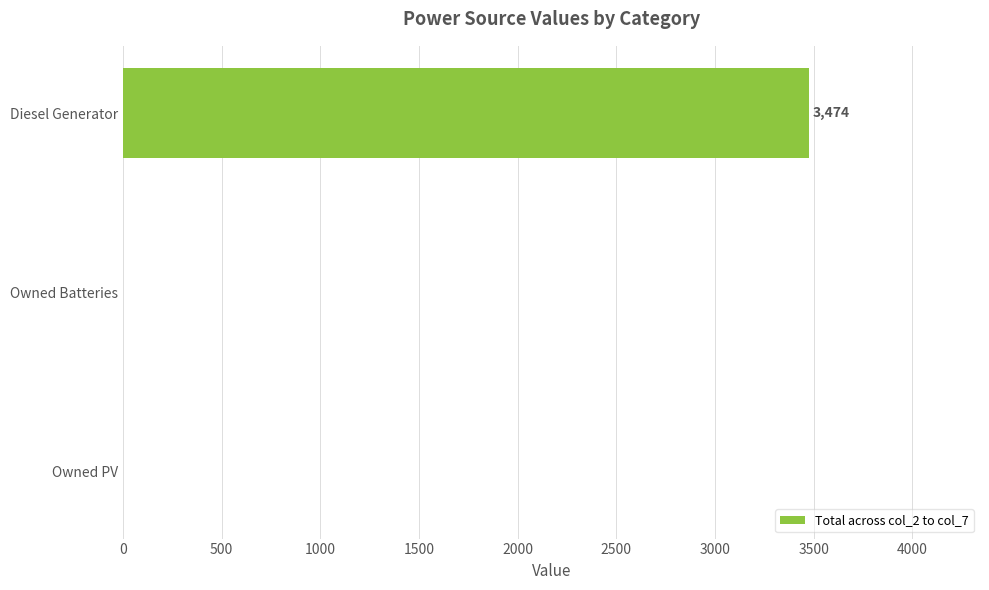

Is it true that the value at Owned Batteries is 0?

True